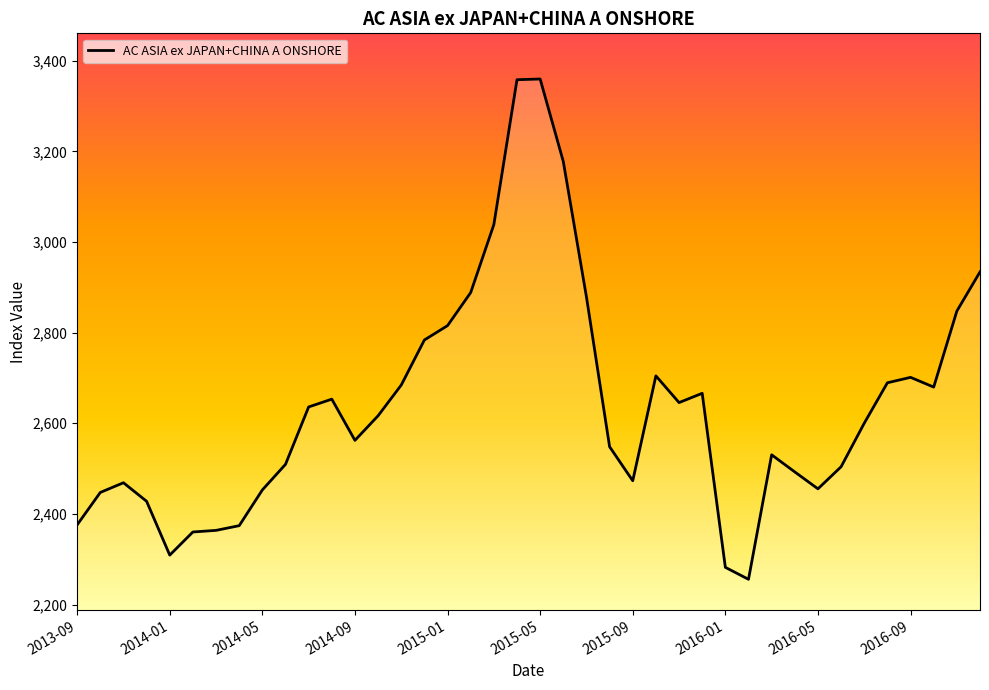

What is the difference between the maximum and minimum values?

1104.0